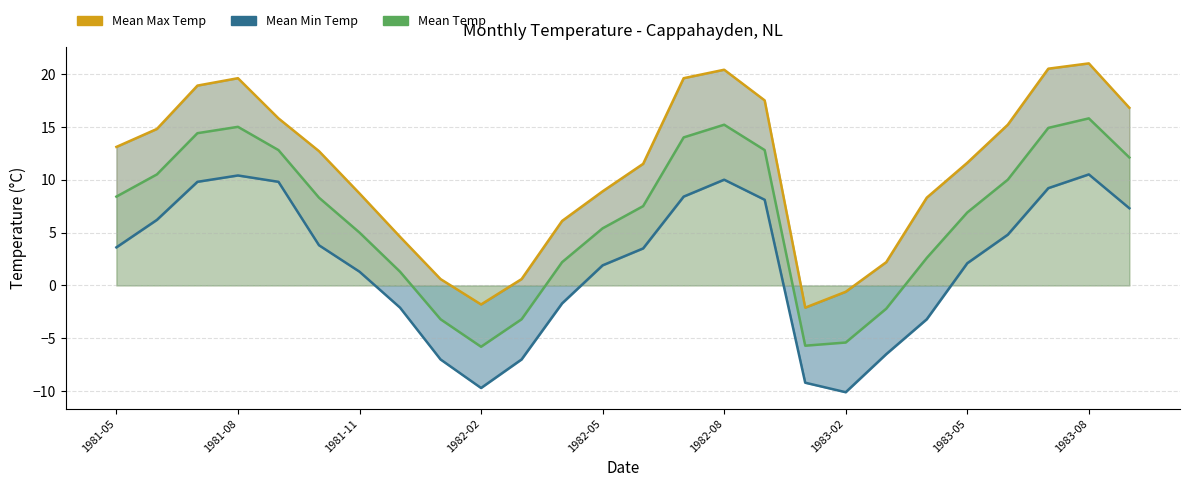

How many interior local peaks does the Mean Max Temp series have?

3